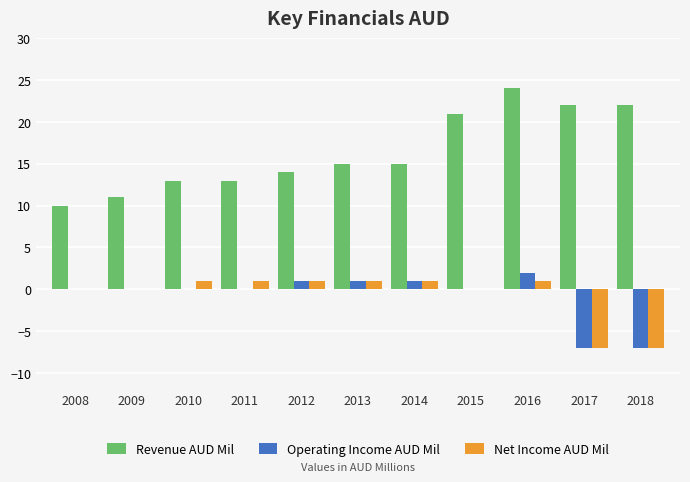

At which category does the chart reach its peak across all series?

2016